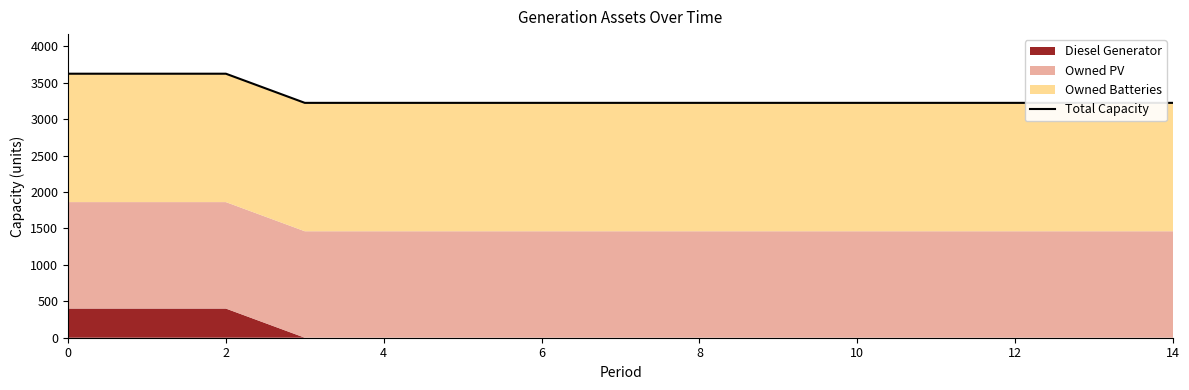

How many values exceed 3223?

3